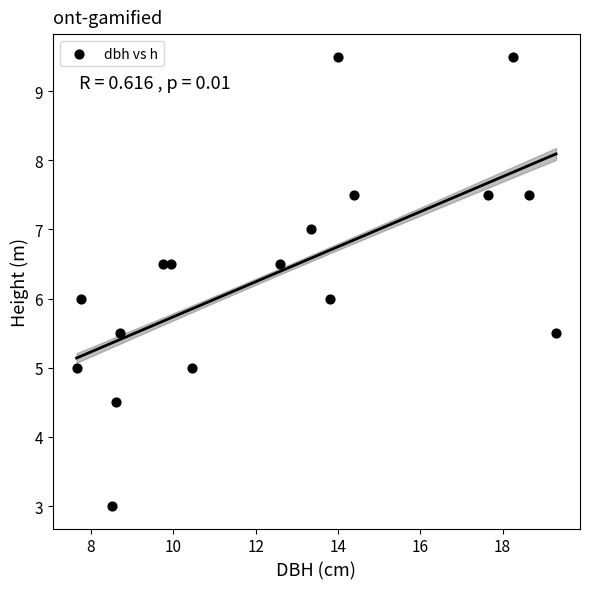

What is the range of Y values (max minus min)?

6.5